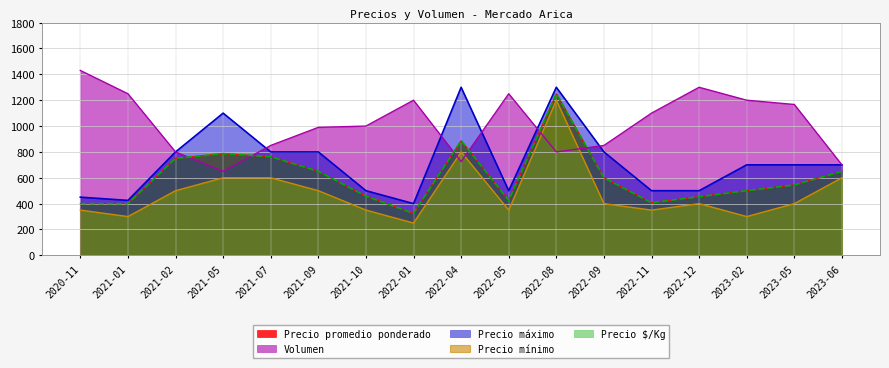

What is the average value of the Precio promedio ponderado series?

603